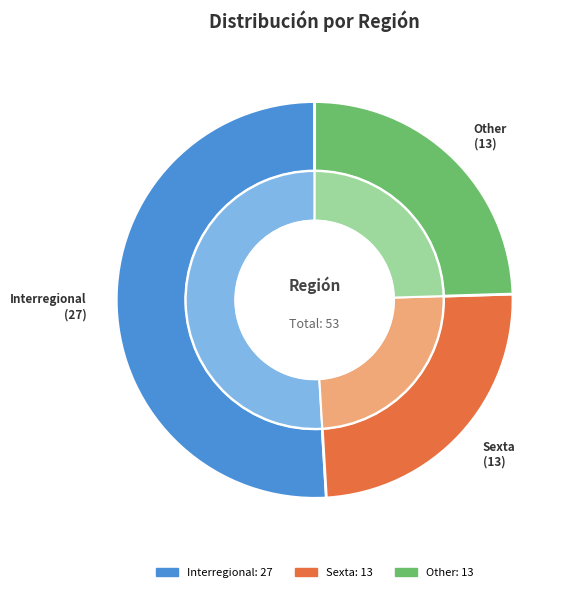

To the nearest percent, what is the average slice percentage?

33%